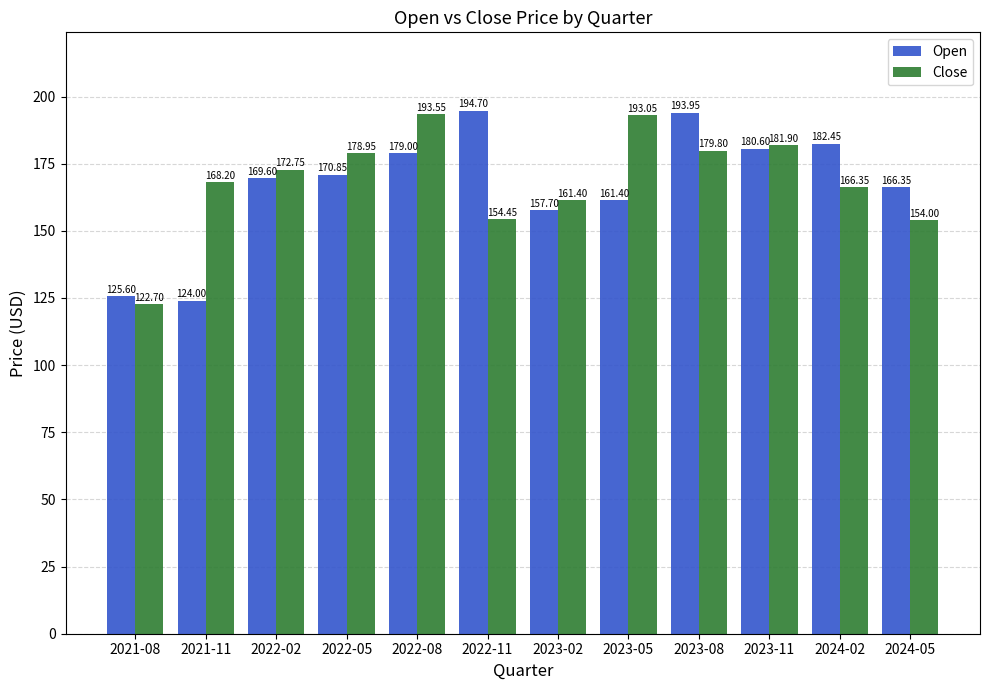

Rank the series by their maximum value, from lowest to highest.

Close, Open